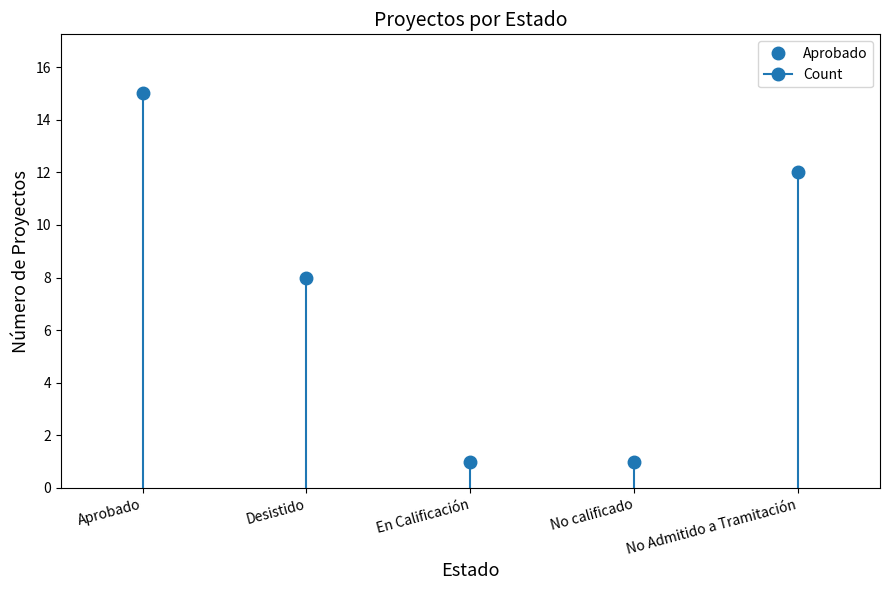

Does the chart have visible grid lines?

No